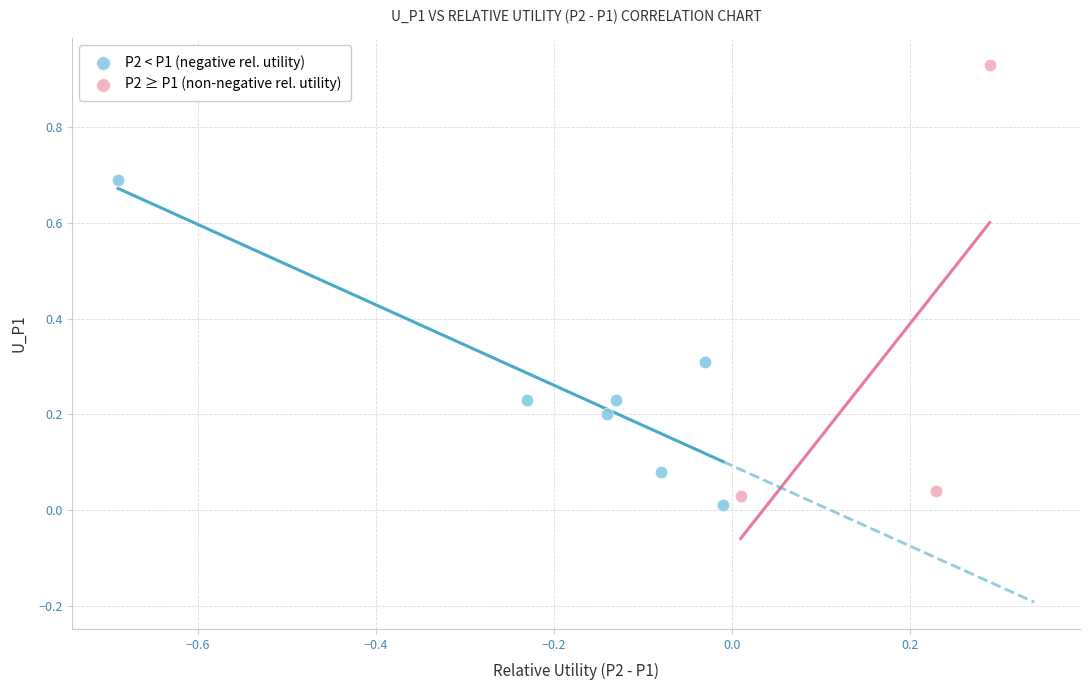

Which series contains the lowest Y value?

P2 < P1 (negative rel. utility)